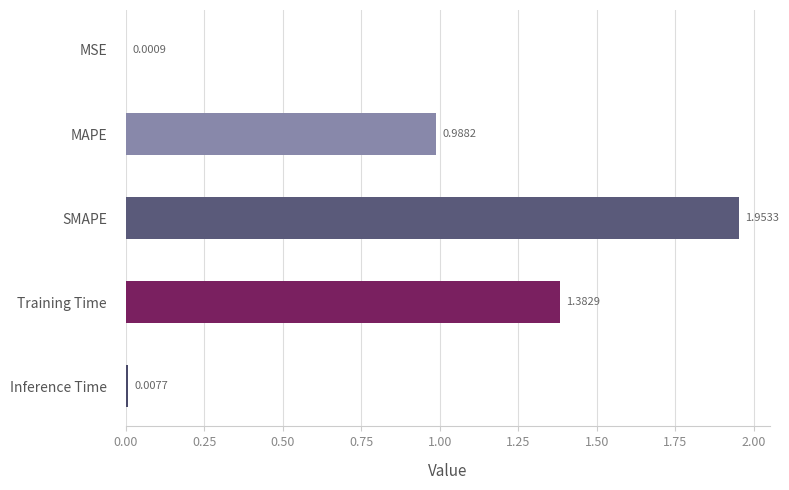

Which has a higher value, Training Time or SMAPE?

SMAPE